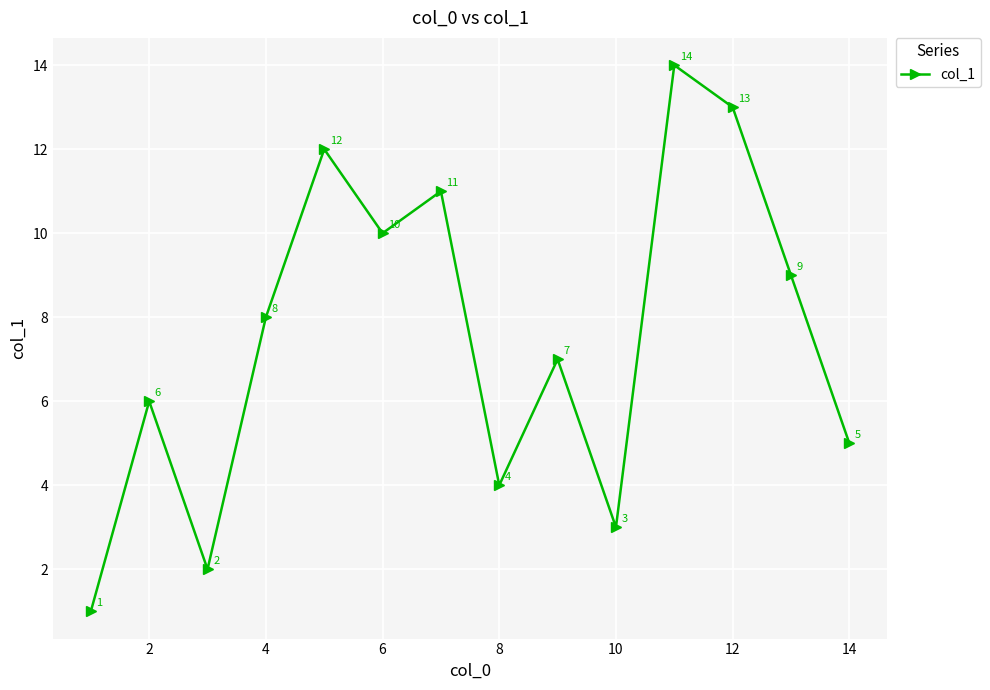

What is the greatest value displayed?

14